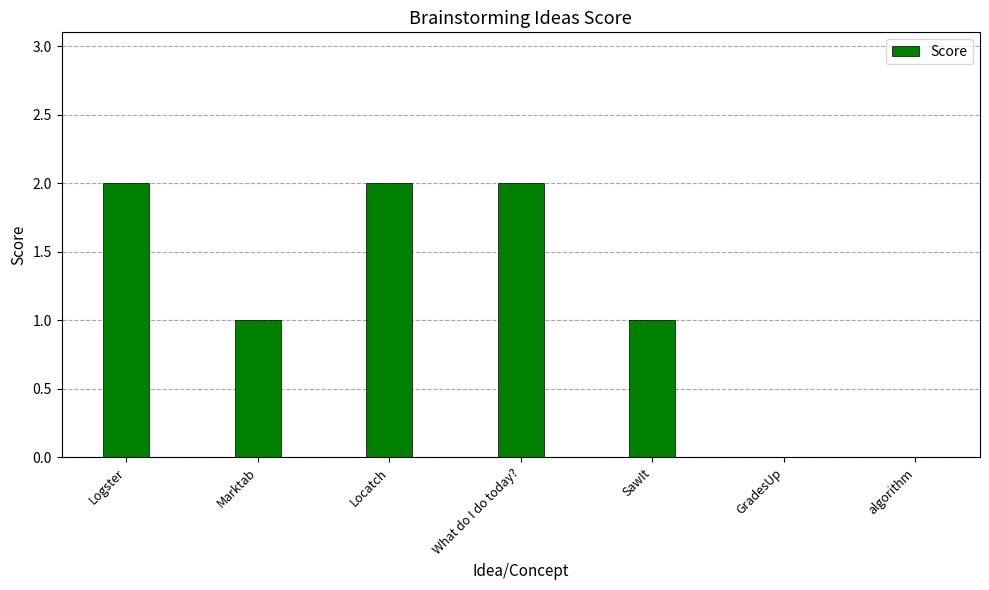

What is the sum of all values?

8